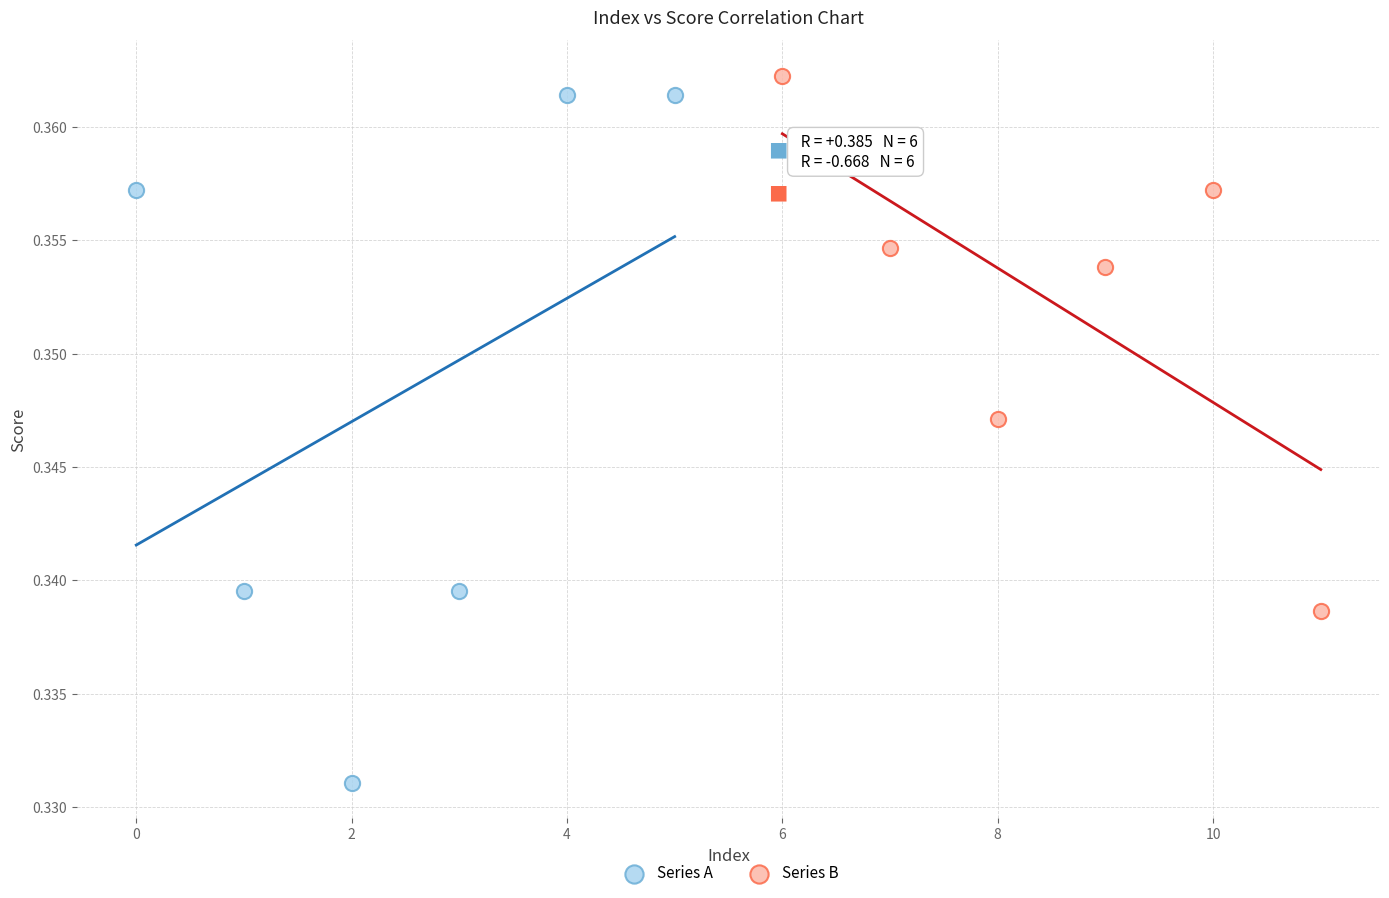

Which series reaches the maximum Y coordinate?

Series B